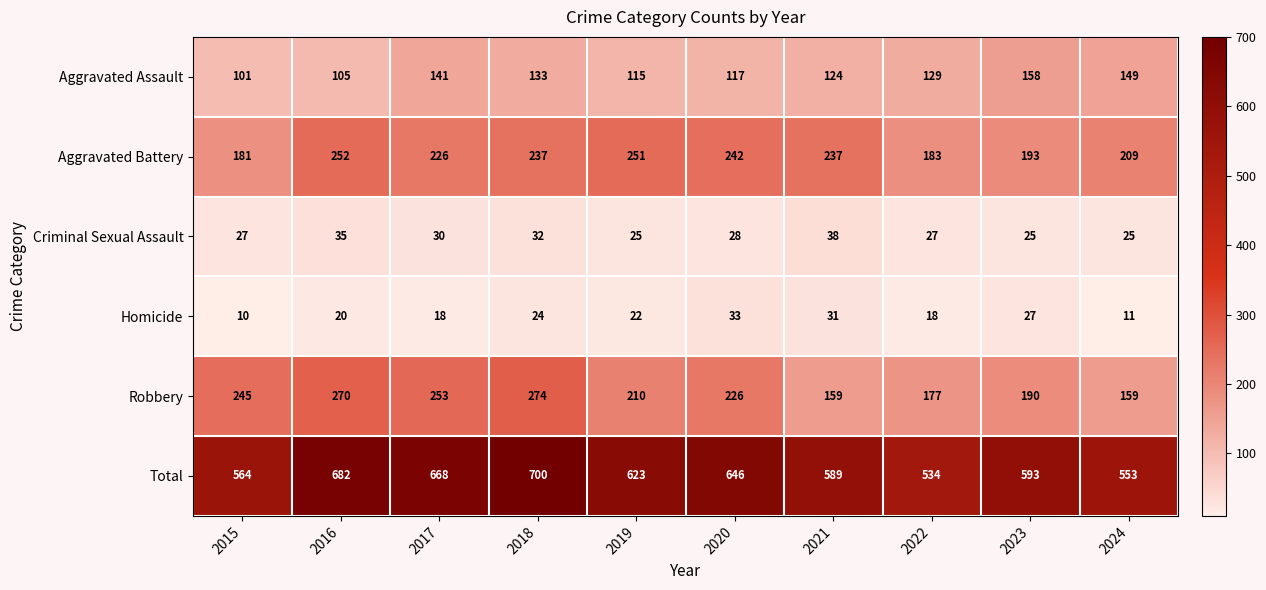

What is the difference between the maximum and minimum values in the Aggravated Battery series?

71